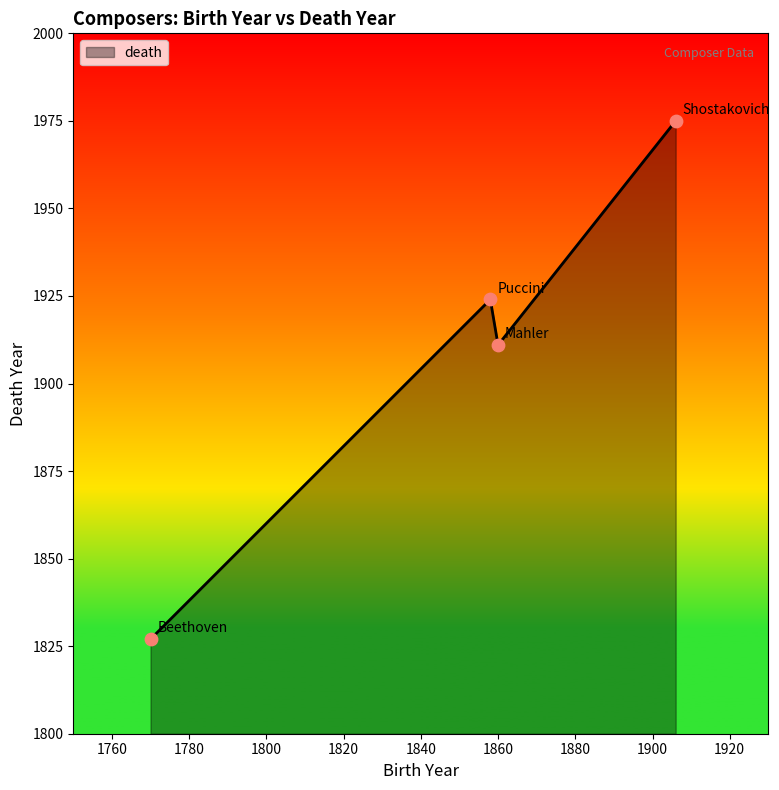

True or false: there are more than 0 points higher than both neighbors.

True